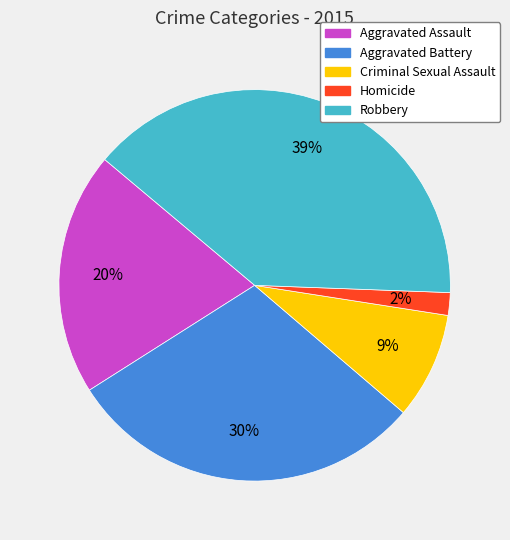

Which category has the smallest portion of the pie?

Homicide